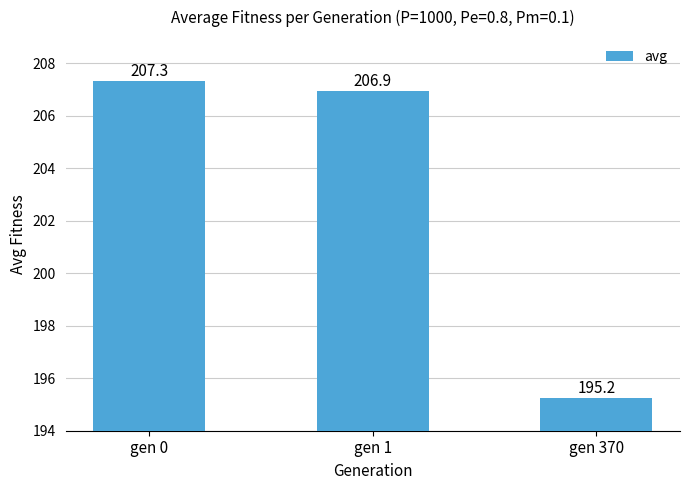

Between gen 1 and gen 370, which is larger?

gen 1